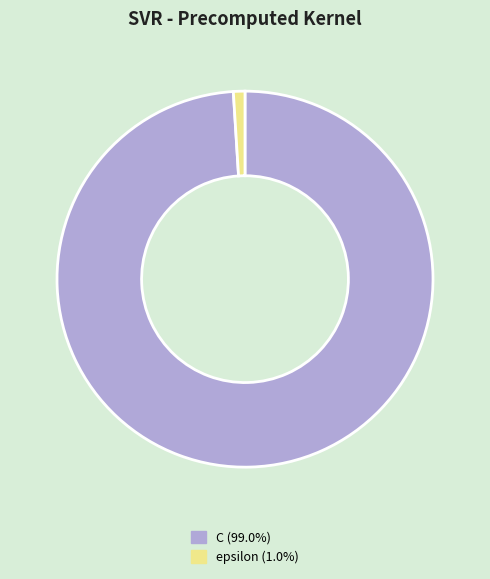

The C slice represents 99% of the pie. True or false?

True